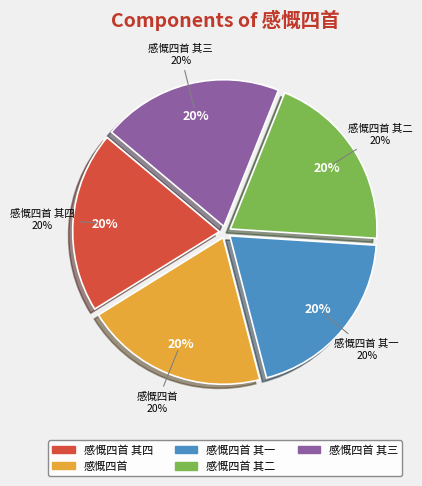

What is the ratio of the value at 感慨四首 其四 to the value at 感慨四首 其一?

1.0